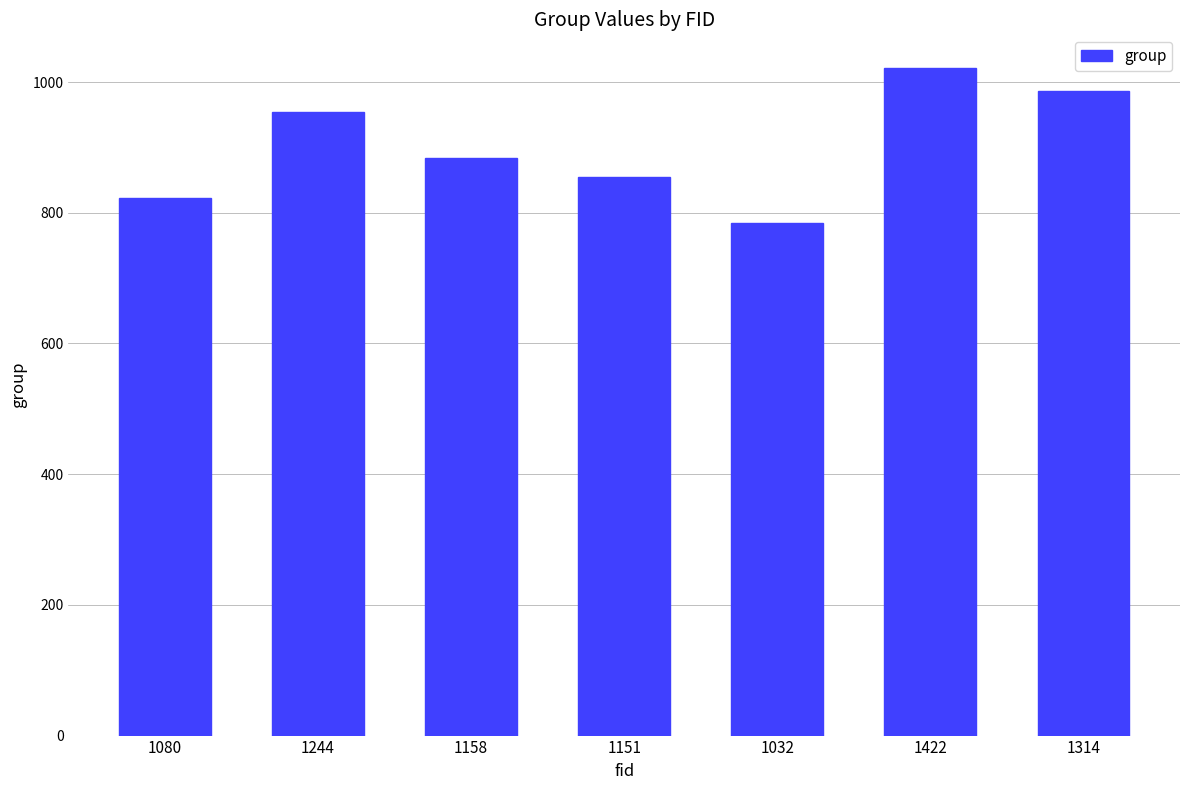

Approximately how many times larger is the value at 1158 compared to 1244?

0.9